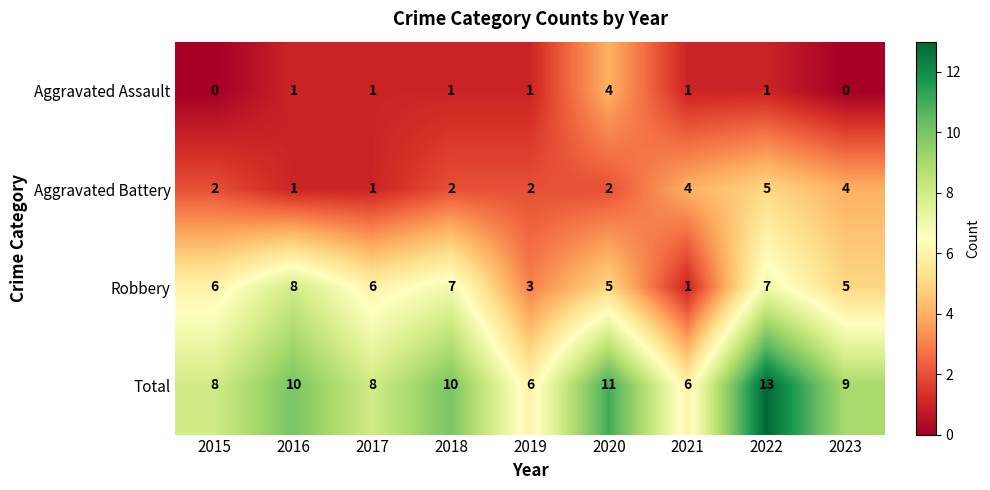

How many Aggravated Assault values are between 1 and 2?

6